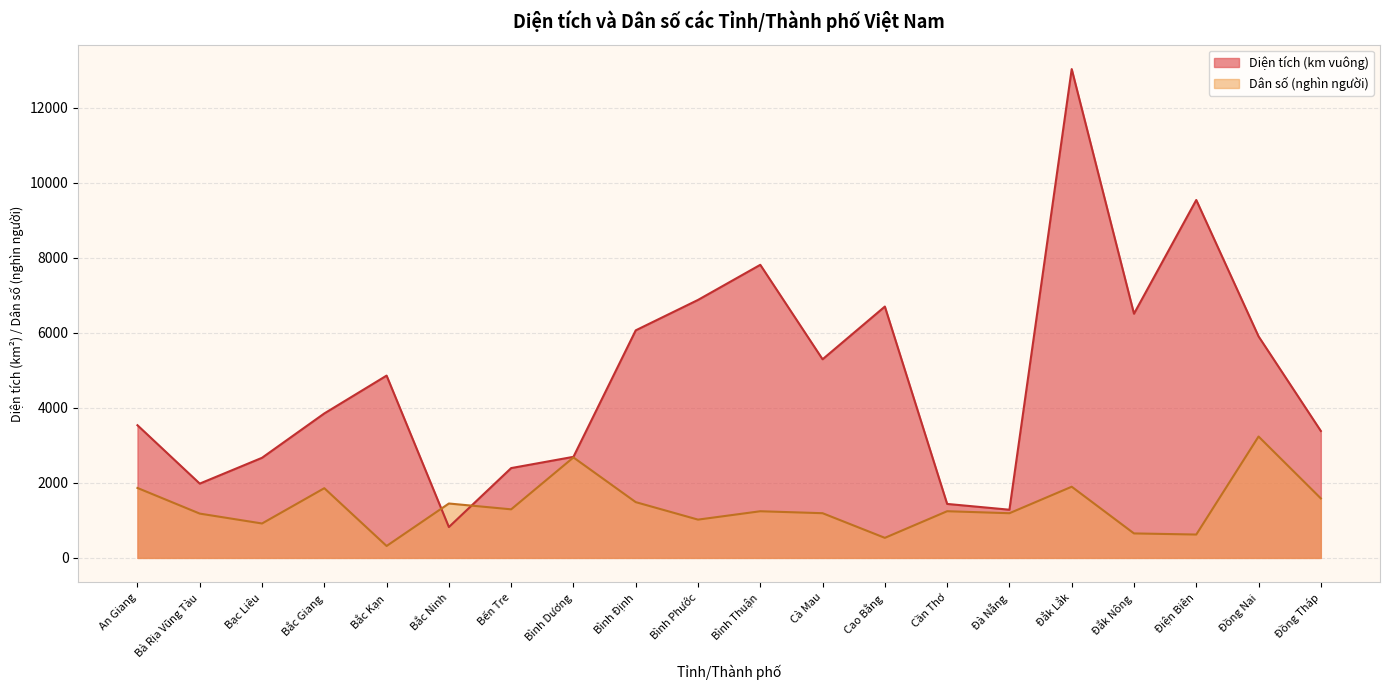

Which has a higher value, Đồng Tháp or Đà Nẵng?

Đồng Tháp